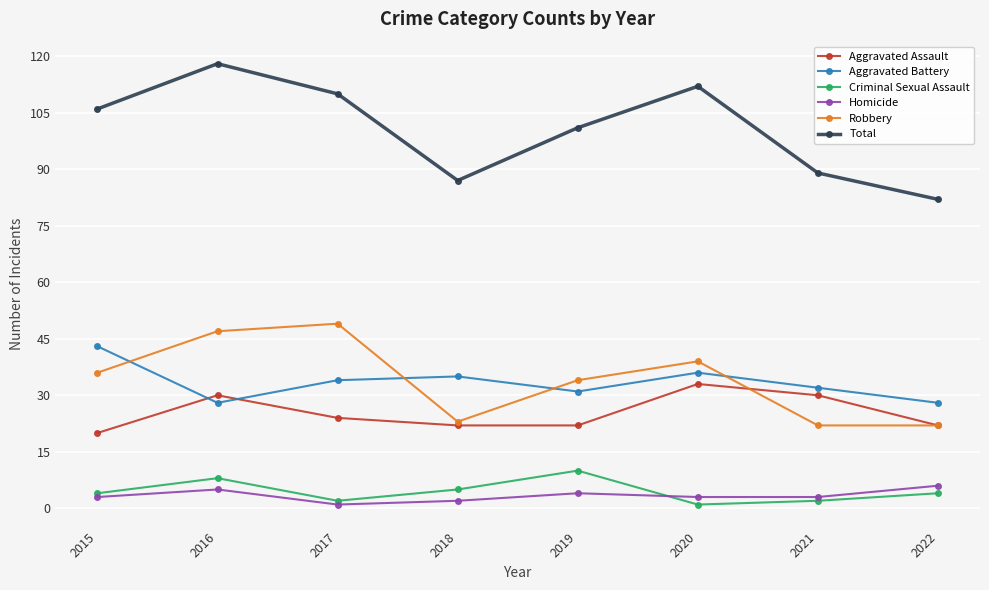

Where is the first local minimum for Total?

2018